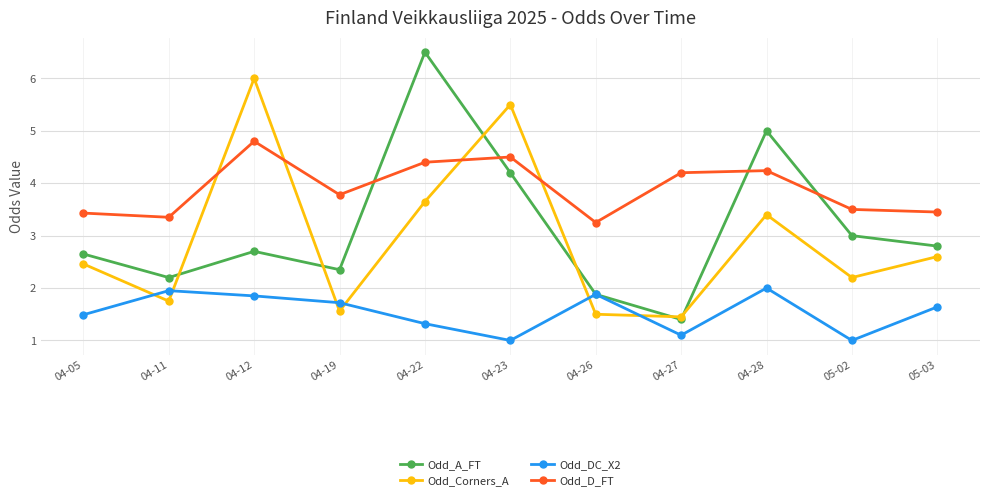

How many lines are shown in the chart?

4